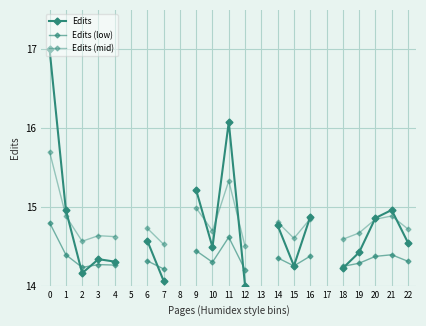

What is the highest value of the Edits (mid) series?

15.7